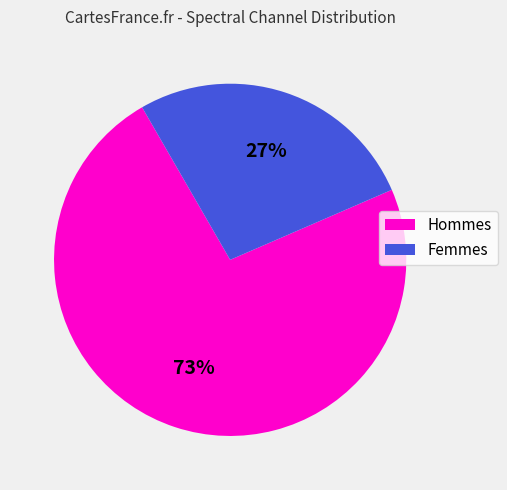

How many segments does this pie chart have?

2